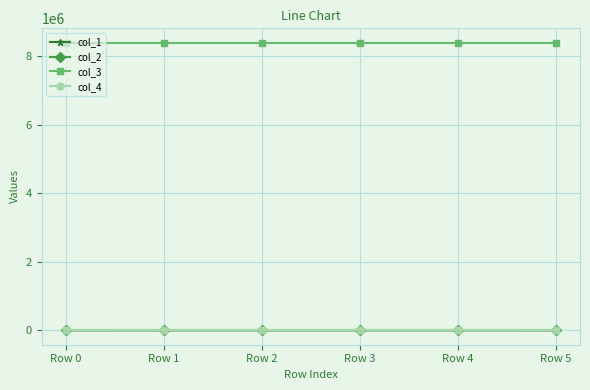

What is the greatest value displayed?

8388736.0